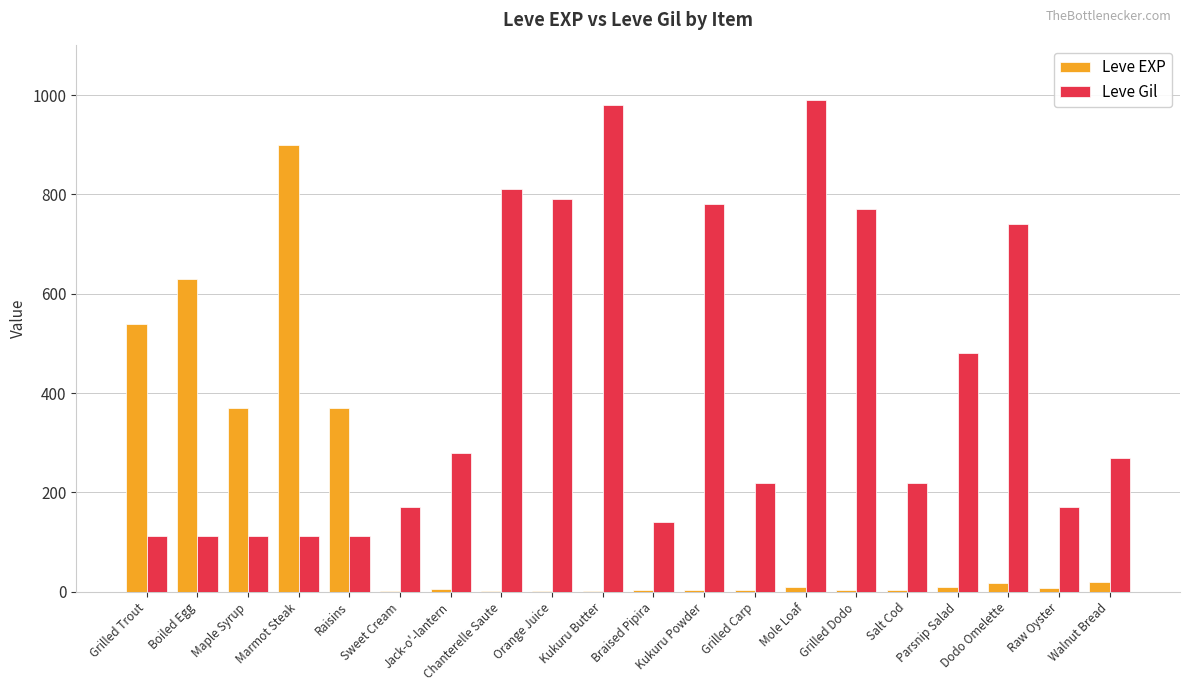

The value of Leve Gil at Sweet Cream is 278. True or false?

False